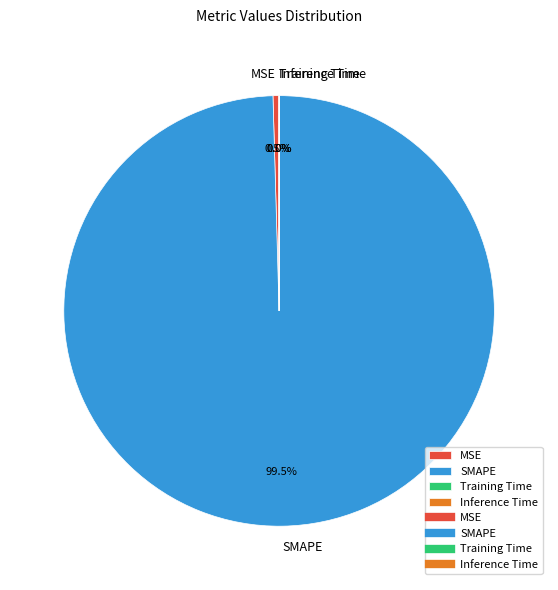

To the nearest percent, what is the average slice percentage?

25%